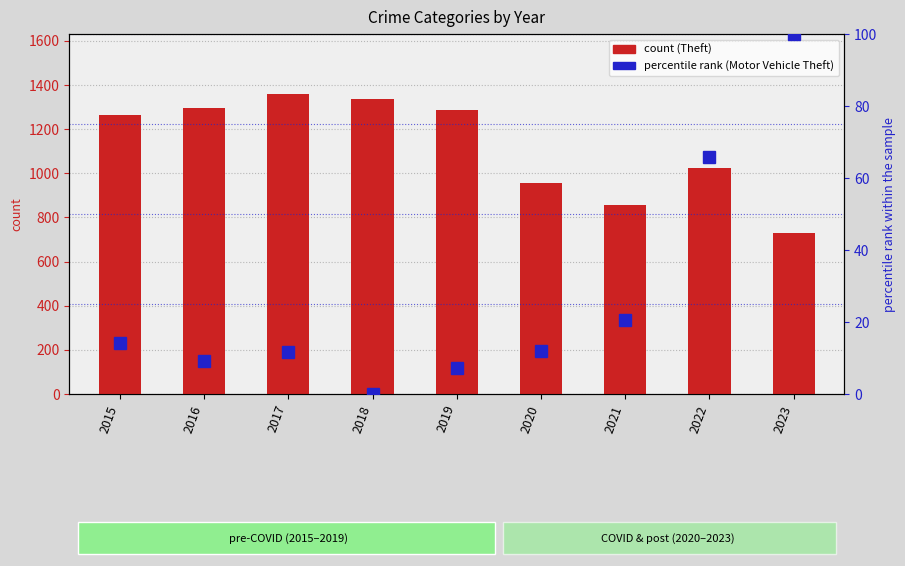

The value of Theft at 2019 is 1288.0. True or false?

True